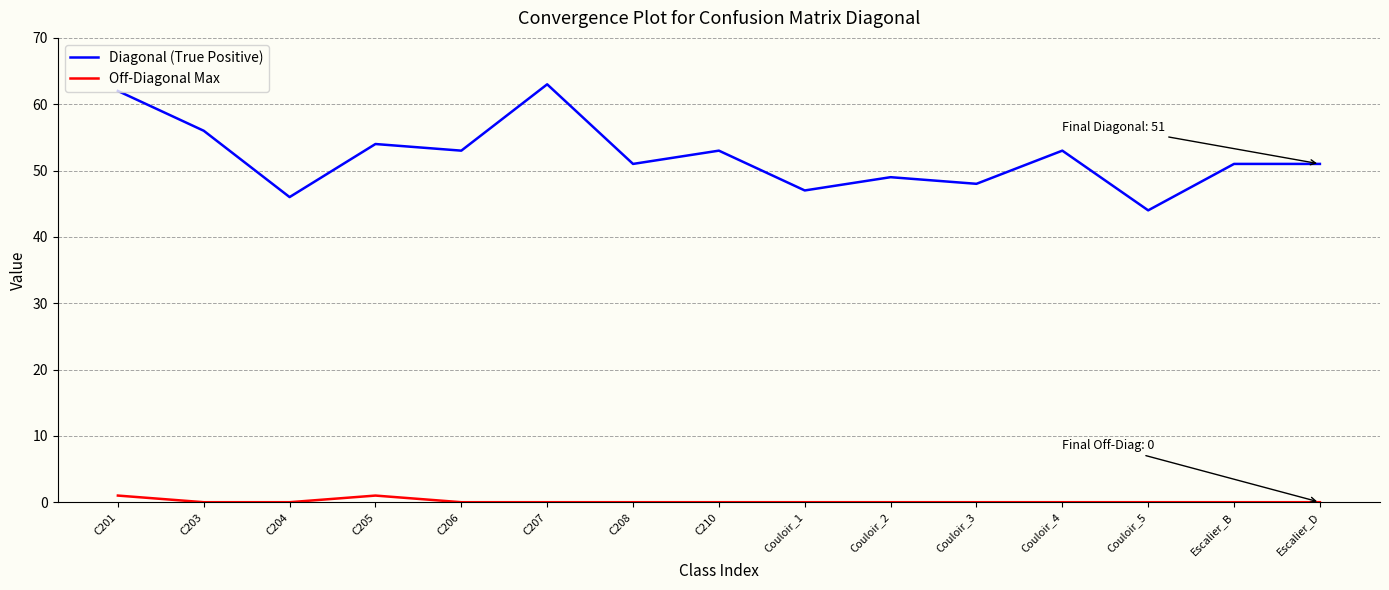

What is the difference between the second highest and second lowest values in the Diagonal (True Positive) series?

16